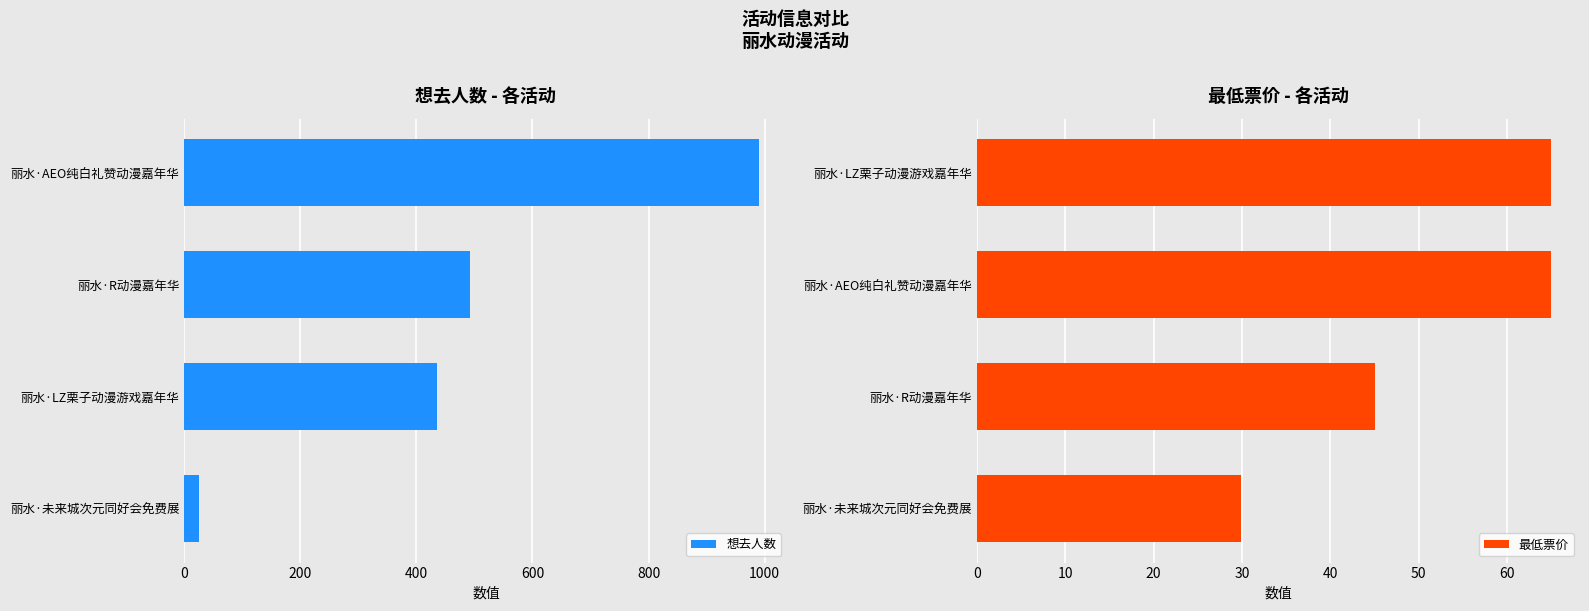

What is the value of the 想去人数 bar at the 2nd from the left?

436.0